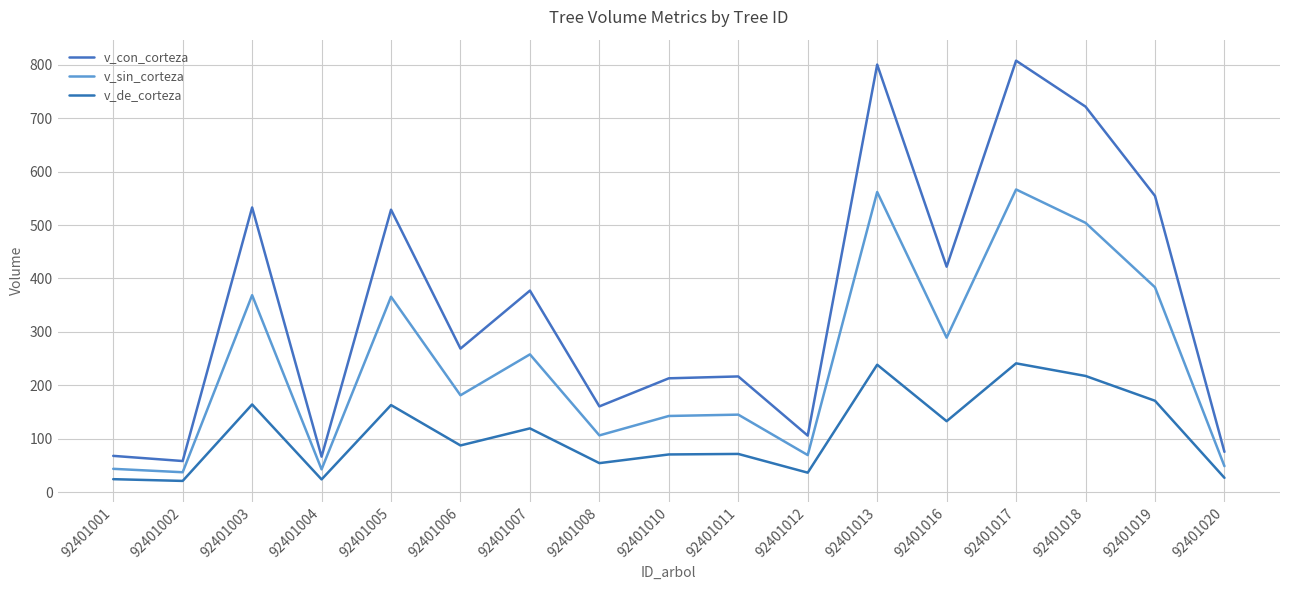

What is the lowest value of the v_con_corteza series?

58.2